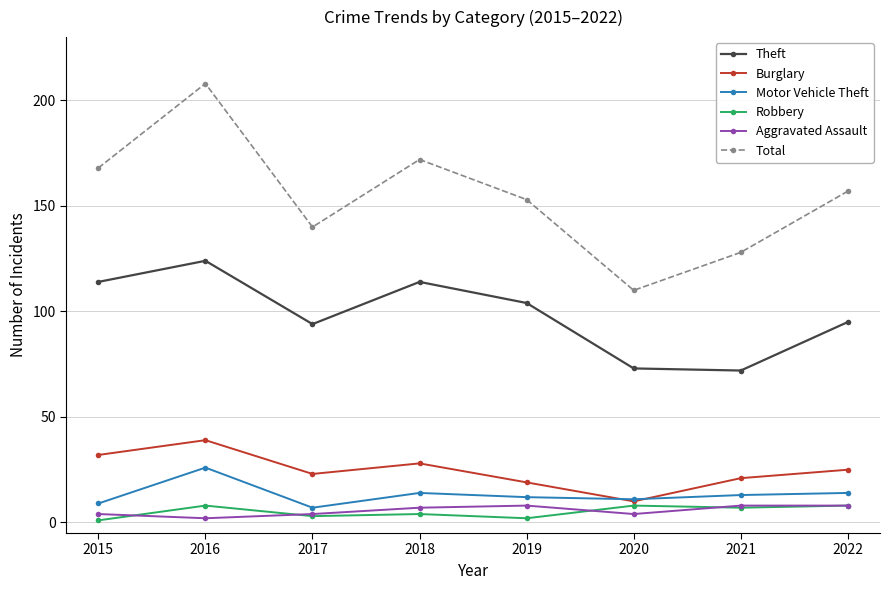

Which series has the widest spread of values?

Total